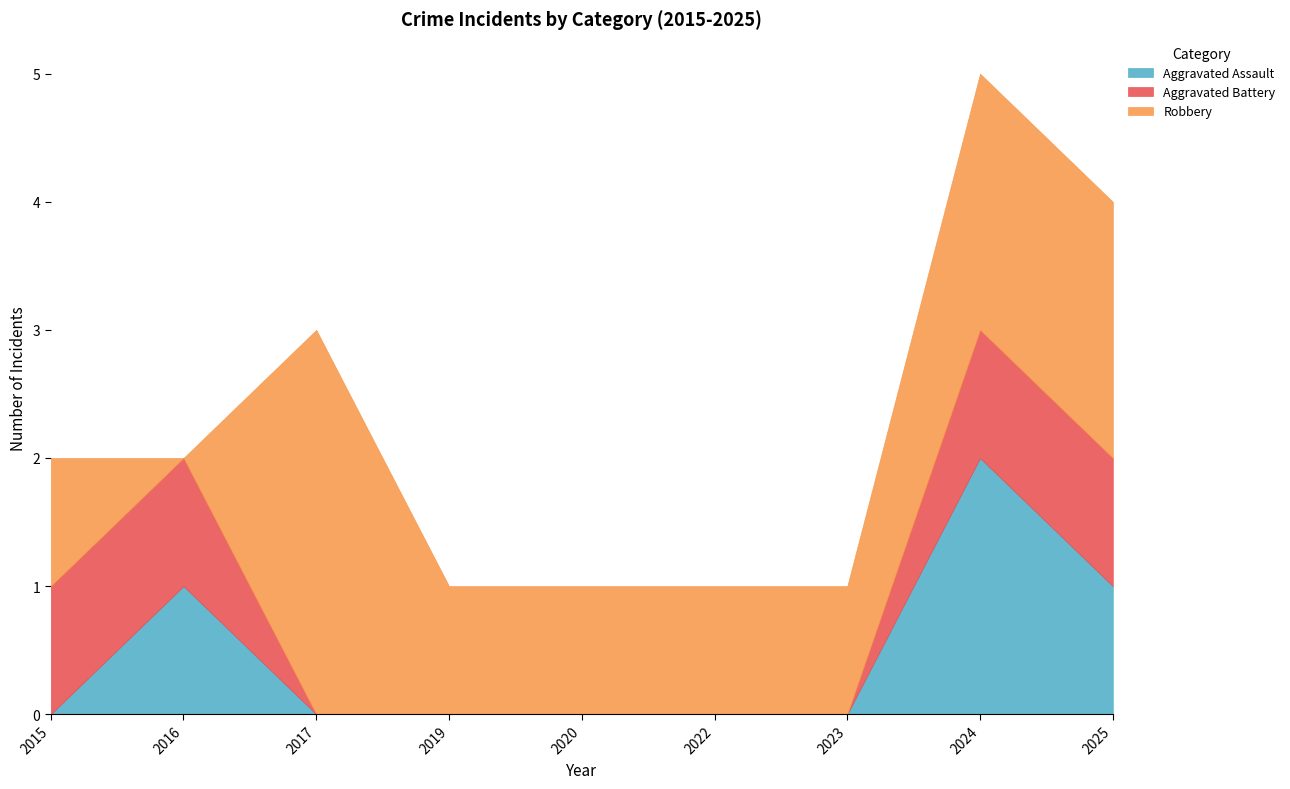

At which label is Aggravated Assault closest to 1?

2016